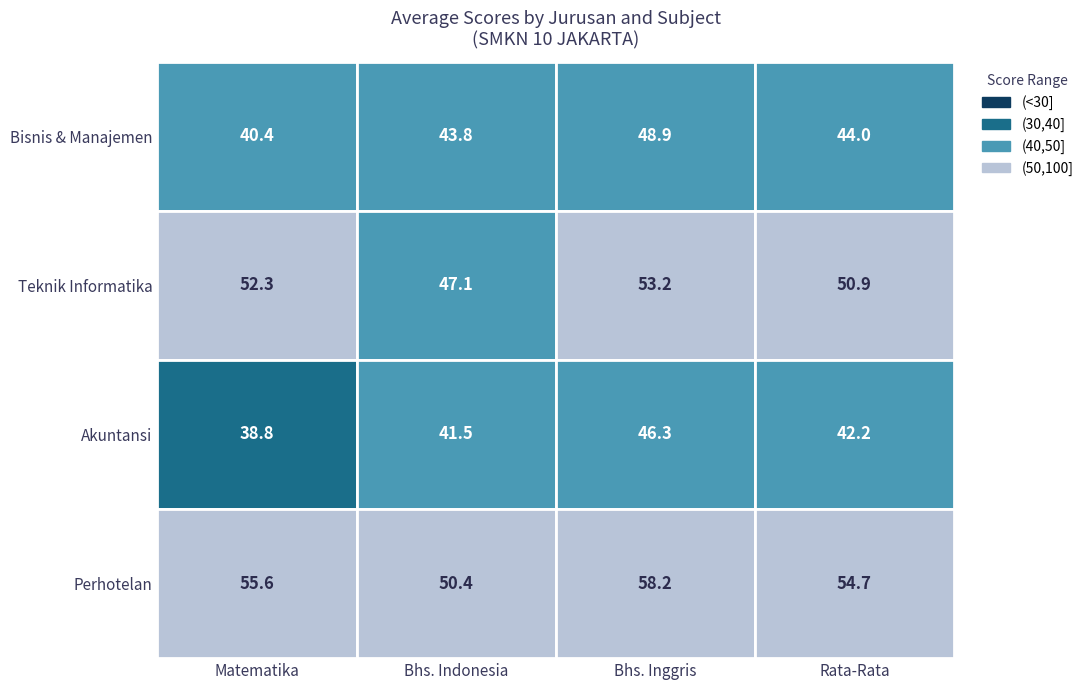

How many data points in Akuntansi are above 42?

2